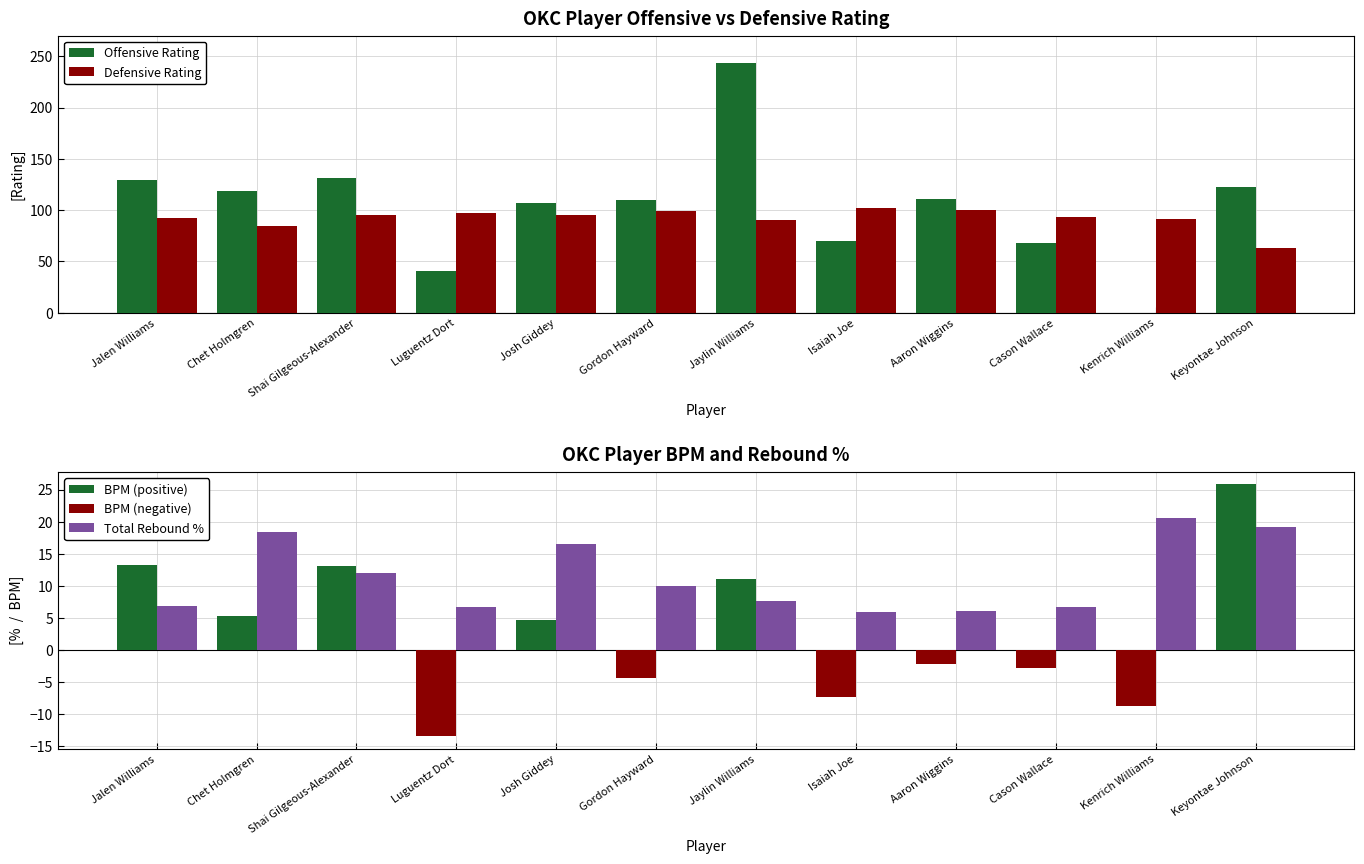

What are all the series names shown in the legend?

Offensive Rating, Defensive Rating, Total Rebound %